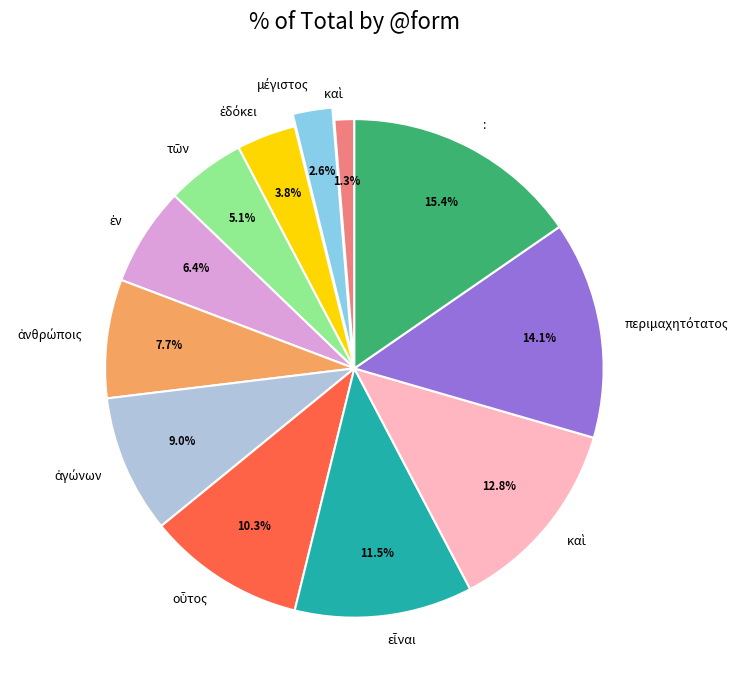

Is there any slice that represents more than half of the pie?

No